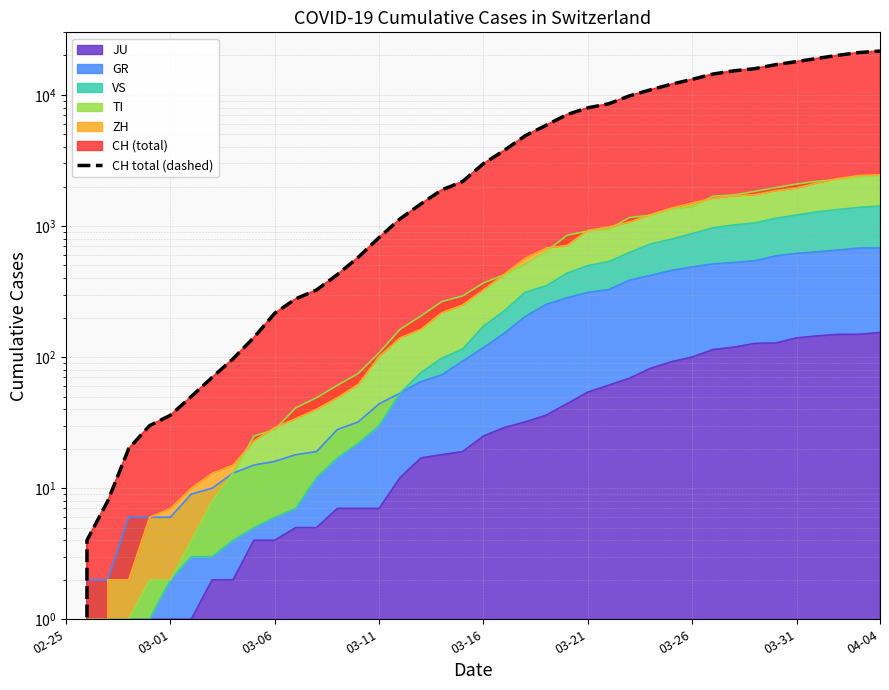

True or false: there are more than 2 points higher than both neighbors.

False